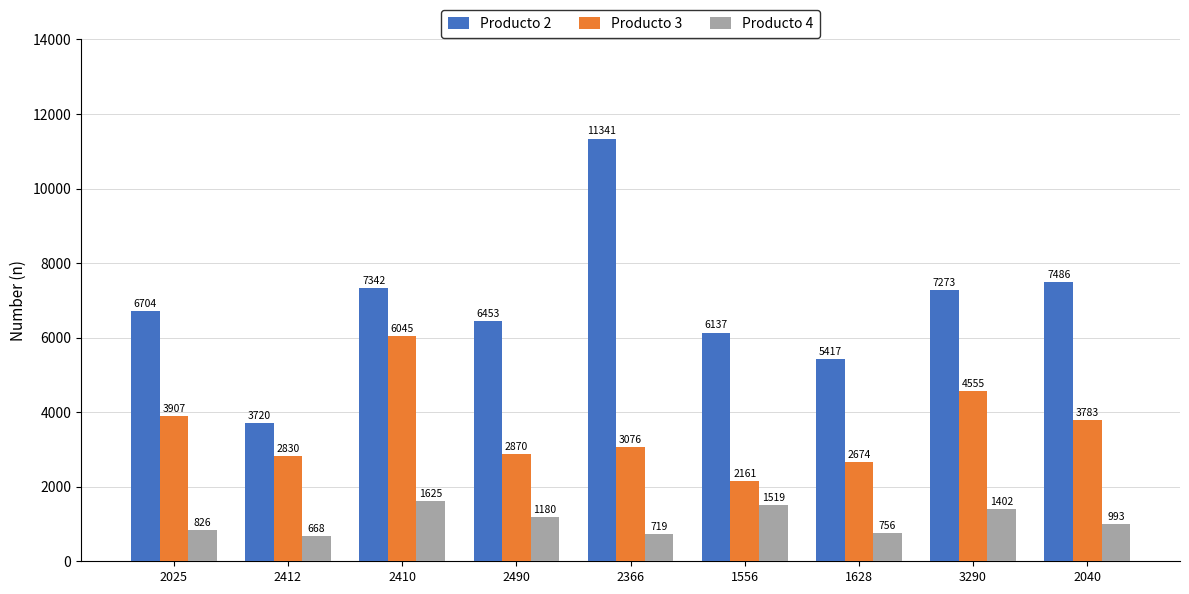

Is the value of Producto 3 at 1556 greater than the value of Producto 2 at 1628?

No